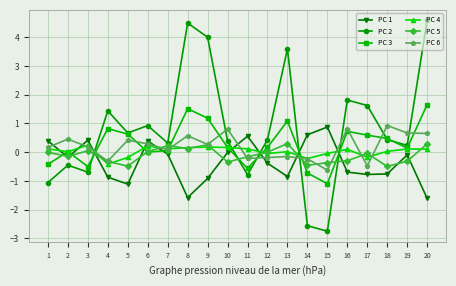

What is the spread (max minus min) of values at 4?

2.3